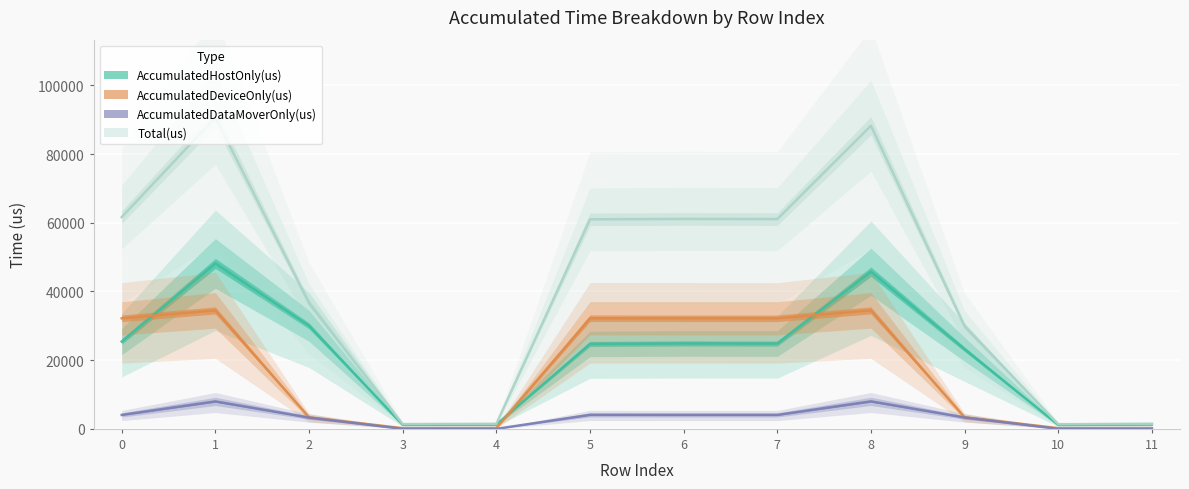

At 9, list the series in order from largest to smallest.

Total(us), AccumulatedHostOnly(us), AccumulatedDeviceOnly(us), AccumulatedDataMoverOnly(us)